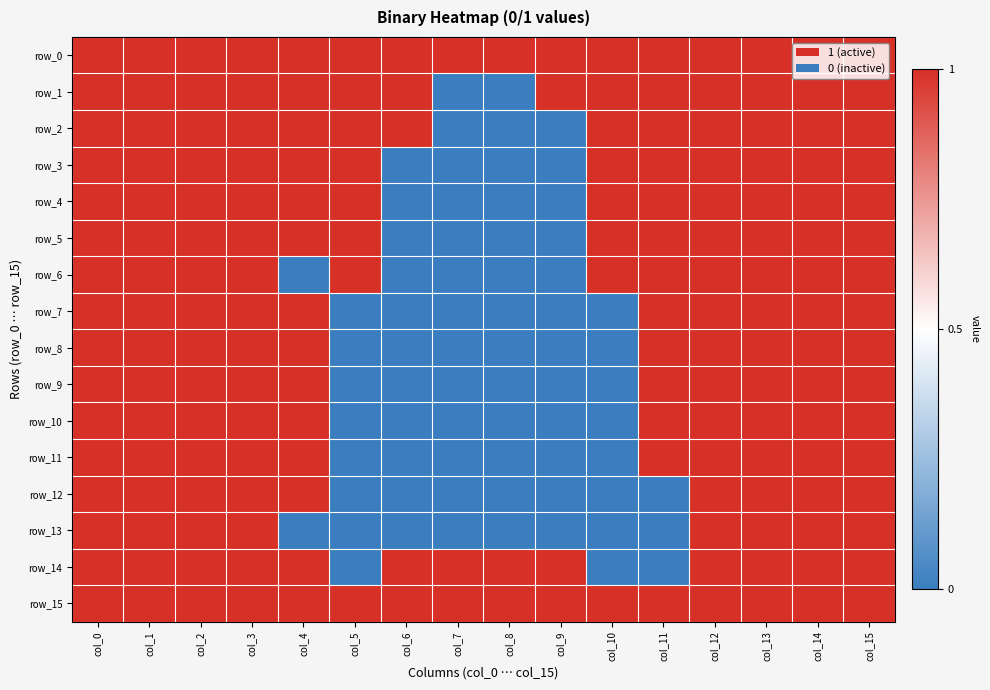

Reading left to right, transcribe all the data shown in this chart.

row_0: 1	1	1	1	1	1	1	1	1	1	1	1	1	1	1	1
row_1: 1	1	1	1	1	1	1	-1	-1	1	1	1	1	1	1	1
row_2: 1	1	1	1	1	1	1	-1	-1	-1	1	1	1	1	1	1
row_3: 1	1	1	1	1	1	-1	-1	-1	-1	1	1	1	1	1	1
row_4: 1	1	1	1	1	1	-1	-1	-1	-1	1	1	1	1	1	1
row_5: 1	1	1	1	1	1	-1	-1	-1	-1	1	1	1	1	1	1
row_6: 1	1	1	1	-1	1	-1	-1	-1	-1	1	1	1	1	1	1
row_7: 1	1	1	1	1	-1	-1	-1	-1	-1	-1	1	1	1	1	1
row_8: 1	1	1	1	1	-1	-1	-1	-1	-1	-1	1	1	1	1	1
row_9: 1	1	1	1	1	-1	-1	-1	-1	-1	-1	1	1	1	1	1
row_10: 1	1	1	1	1	-1	-1	-1	-1	-1	-1	1	1	1	1	1
row_11: 1	1	1	1	1	-1	-1	-1	-1	-1	-1	1	1	1	1	1
row_12: 1	1	1	1	1	-1	-1	-1	-1	-1	-1	-1	1	1	1	1
row_13: 1	1	1	1	-1	-1	-1	-1	-1	-1	-1	-1	1	1	1	1
row_14: 1	1	1	1	1	-1	1	1	1	1	-1	-1	1	1	1	1
row_15: 1	1	1	1	1	1	1	1	1	1	1	1	1	1	1	1